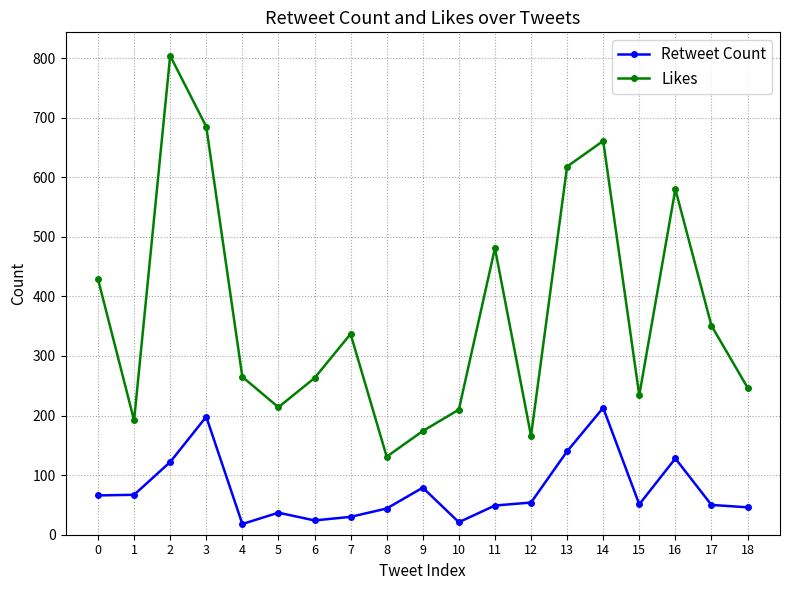

At how many categories does at least one series exceed 421?

7